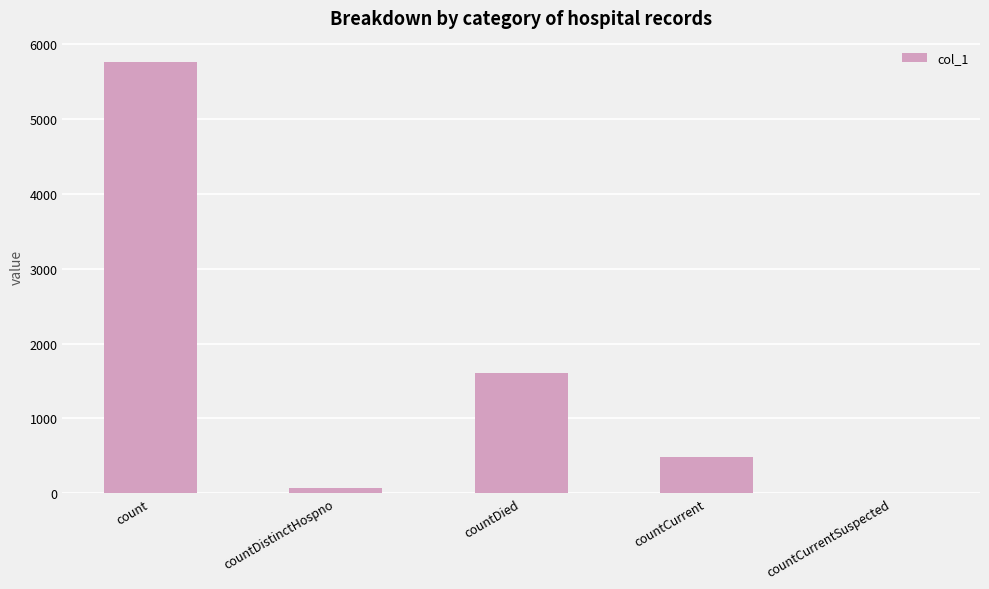

True or false: the data shows 485 at countCurrent.

True